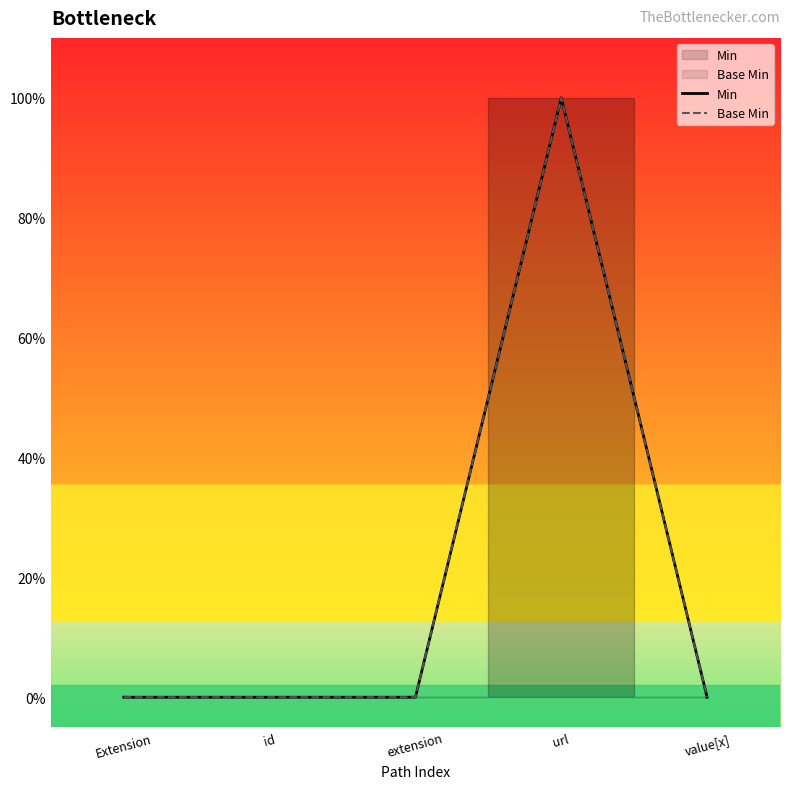

Reading left to right, extract all data points from this chart.

Min: 0	0	0	1	0
Base Min: 0	0	0	1	0